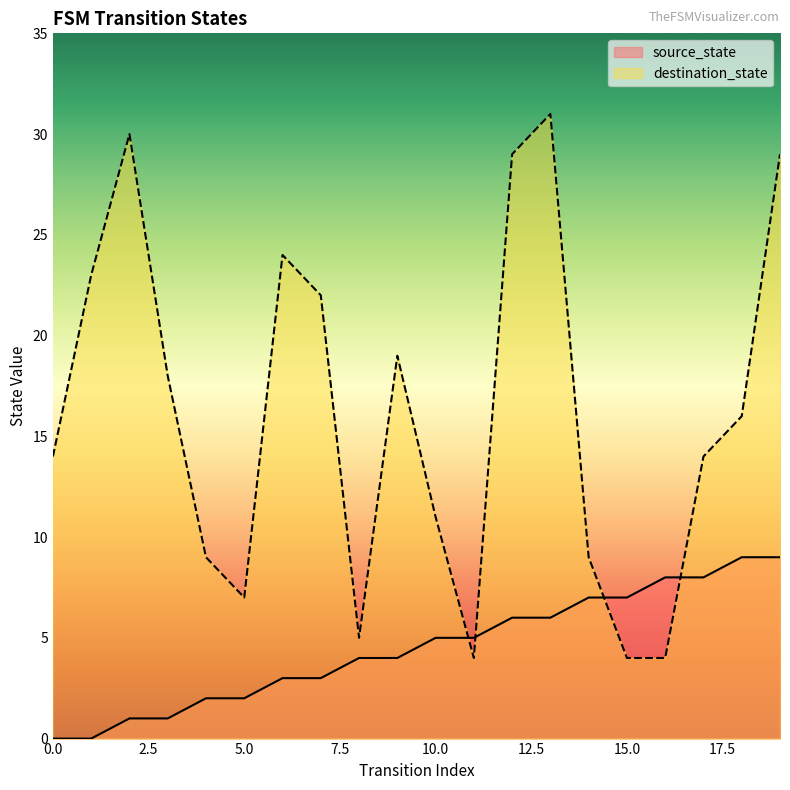

Reading right to left, what are all the values shown in this chart?

source_state: 9	9	8	8	7	7	6	6	5	5	4	4	3	3	2	2	1	1	0	0
destination_state: 29	16	14	4	4	9	31	29	4	11	19	5	22	24	7	9	18	30	23	14